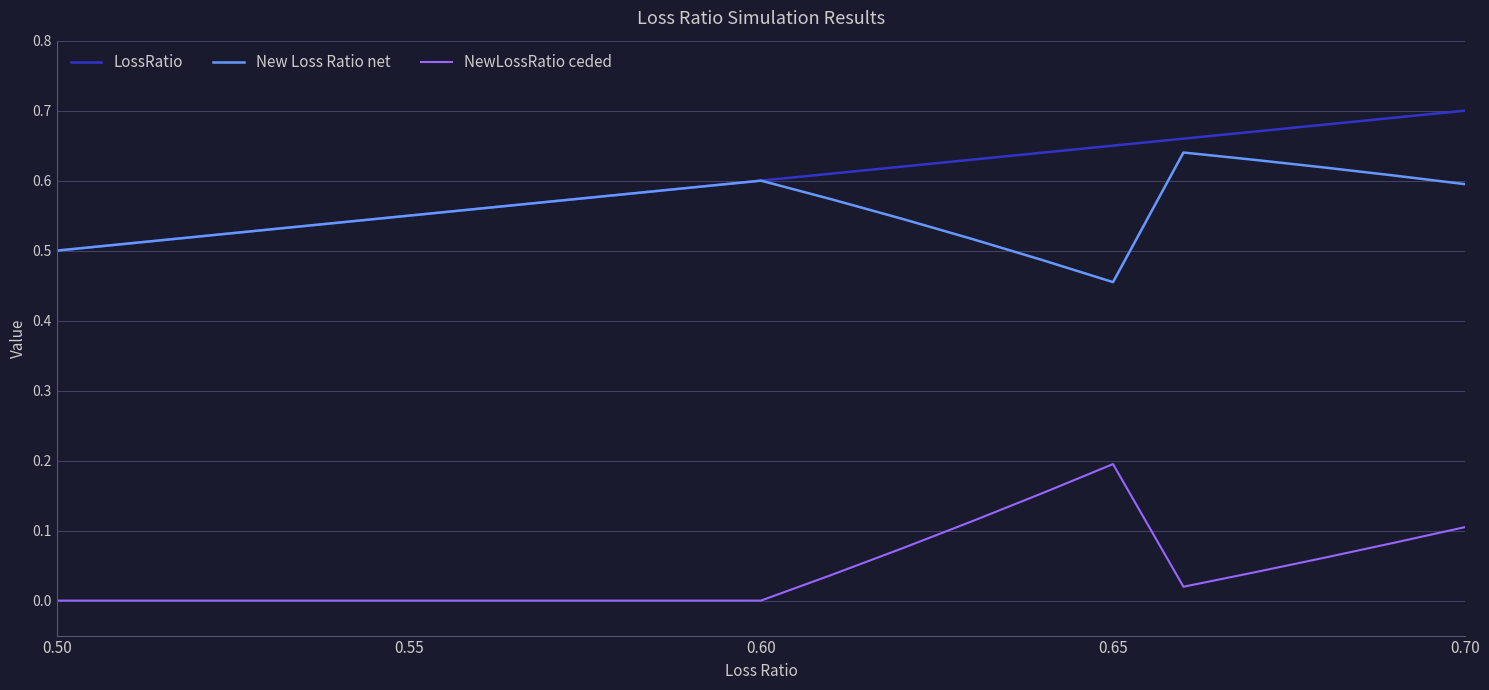

Rank the series by their maximum value, from highest to lowest.

LossRatio, New Loss Ratio net, NewLossRatio ceded